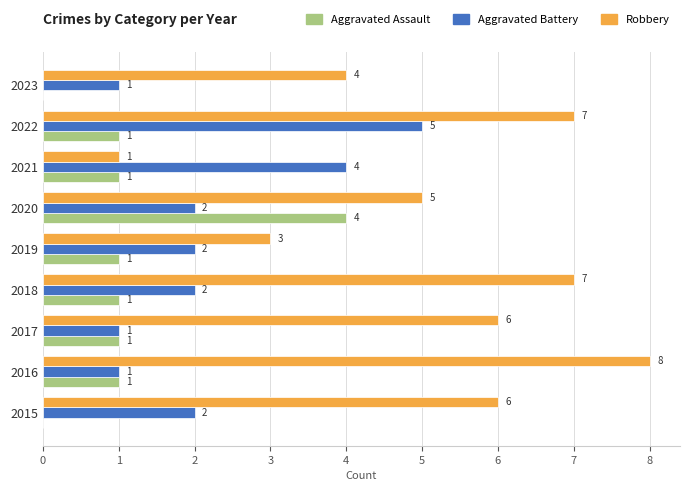

Which series has the largest total across all categories?

Robbery